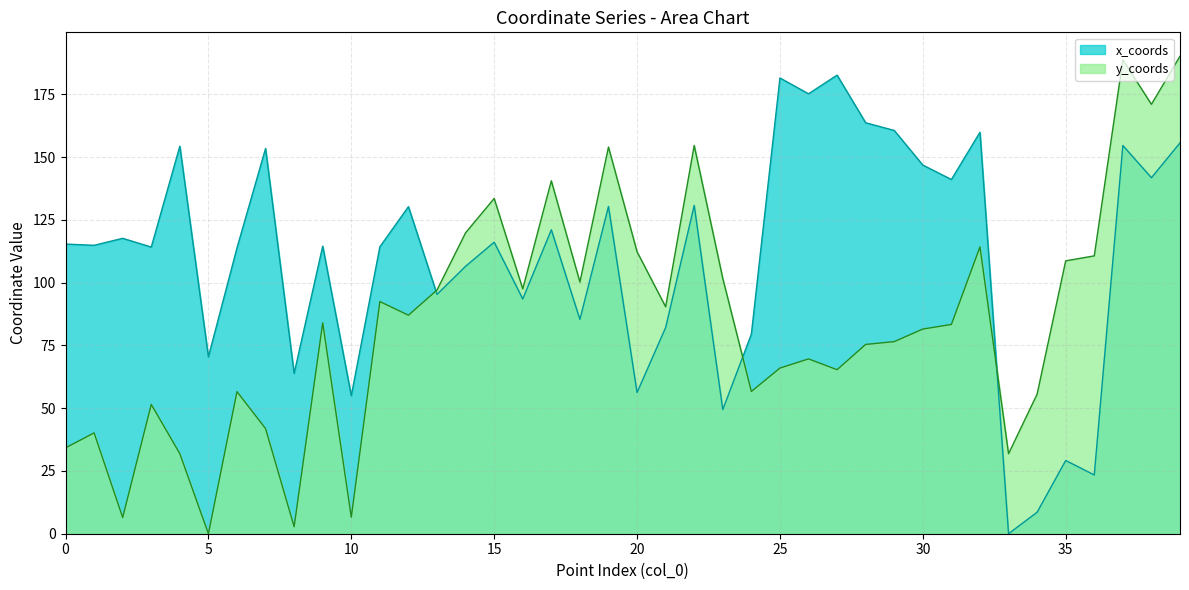

True or false: x_coords and y_coords intersect in this chart.

True